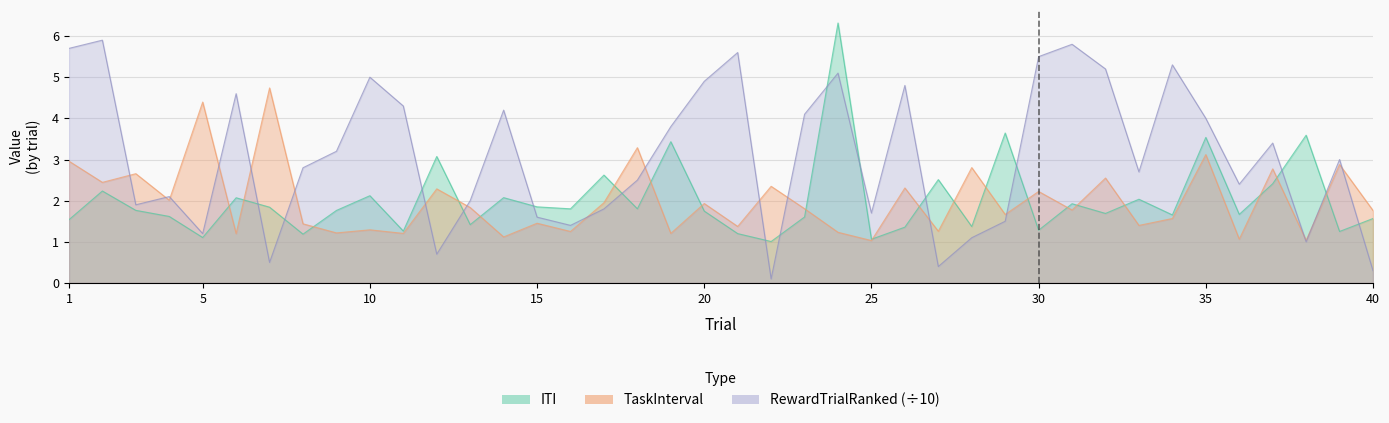

The ITI series shows 3.4 at 19. True or false?

True